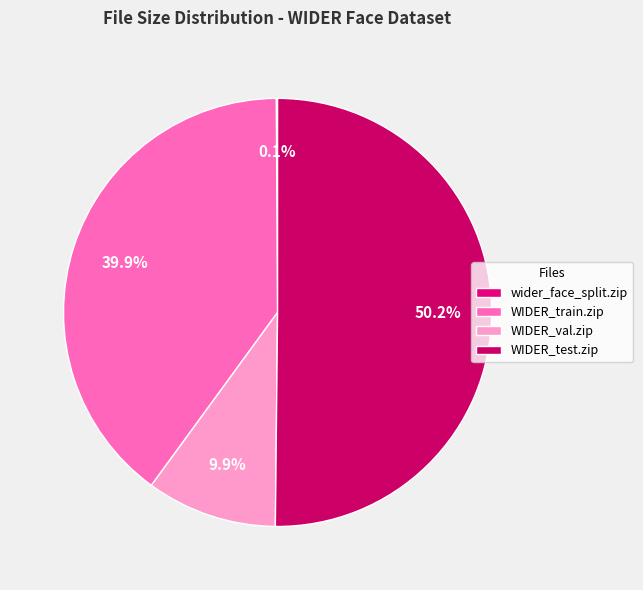

Which category has the biggest portion of the pie?

WIDER_test.zip